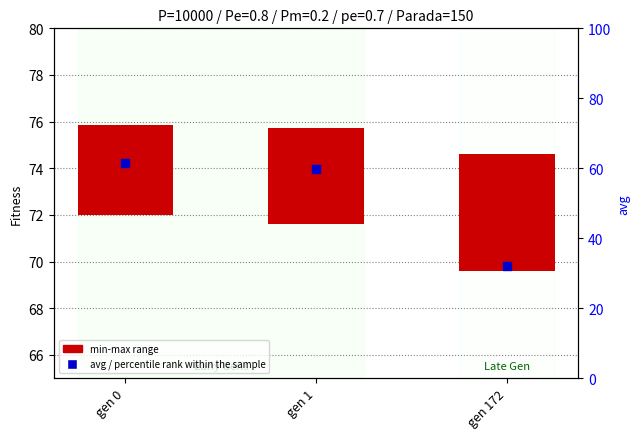

Which series has the largest Y range (max minus min)?

percentile rank within the sample